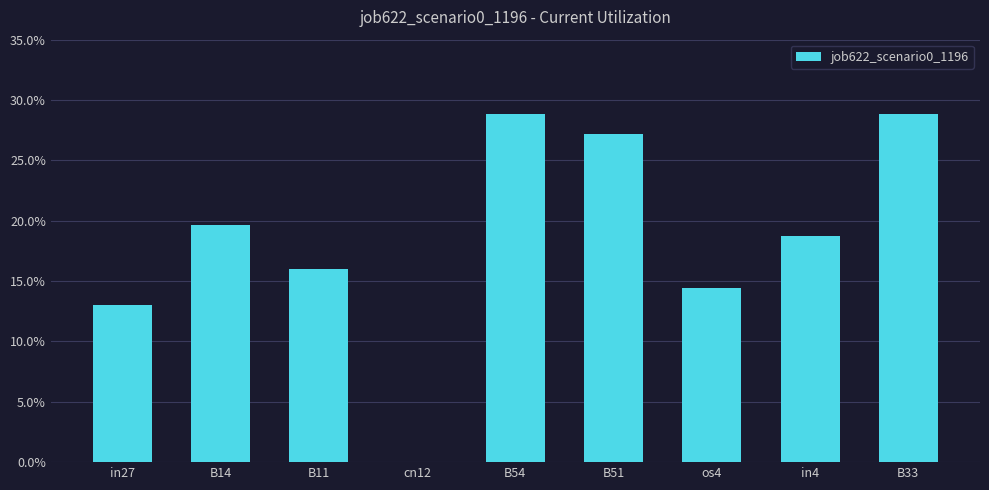

What is the approximate value at in4?

0.2